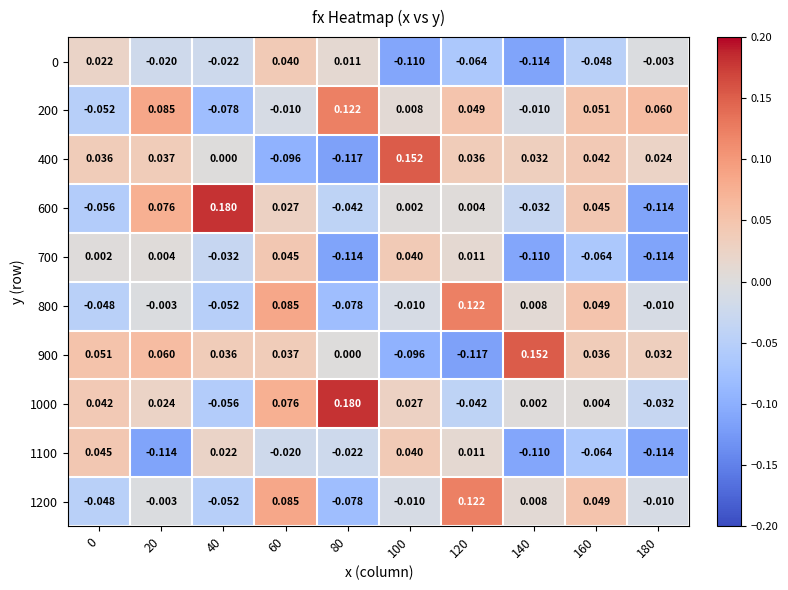

At how many categories does at least one series exceed 0?

10